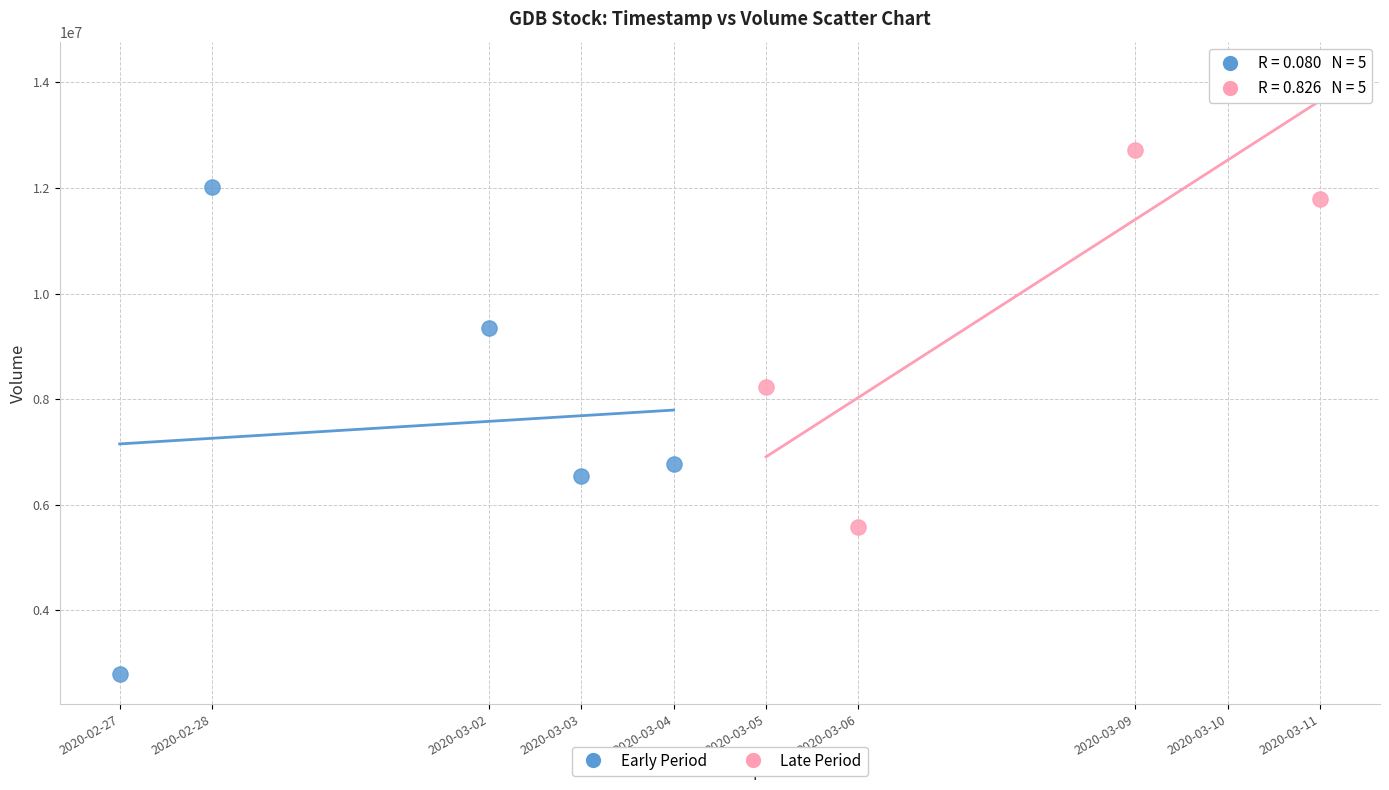

Which series contains the highest Y value?

Late Period